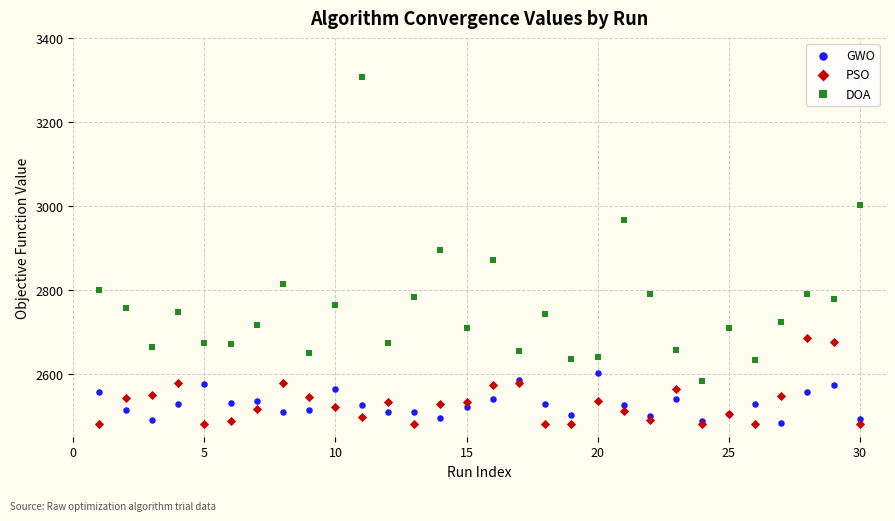

What are all the series names shown in the legend?

GWO, PSO, DOA